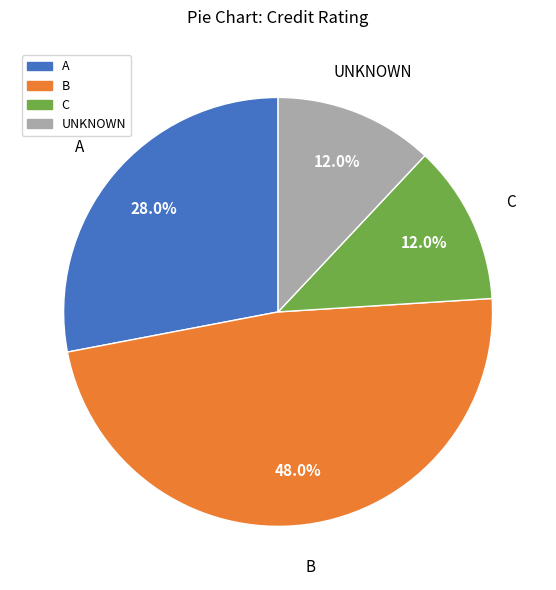

Count the number of slices in the pie.

4